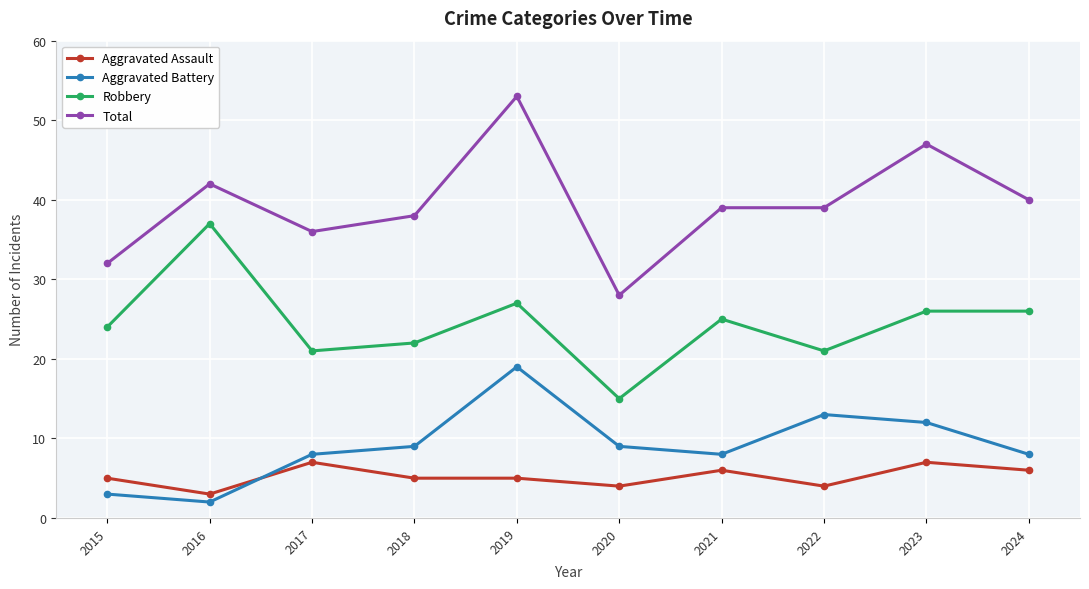

What is the difference between the second highest and second lowest values in the Aggravated Battery series?

10